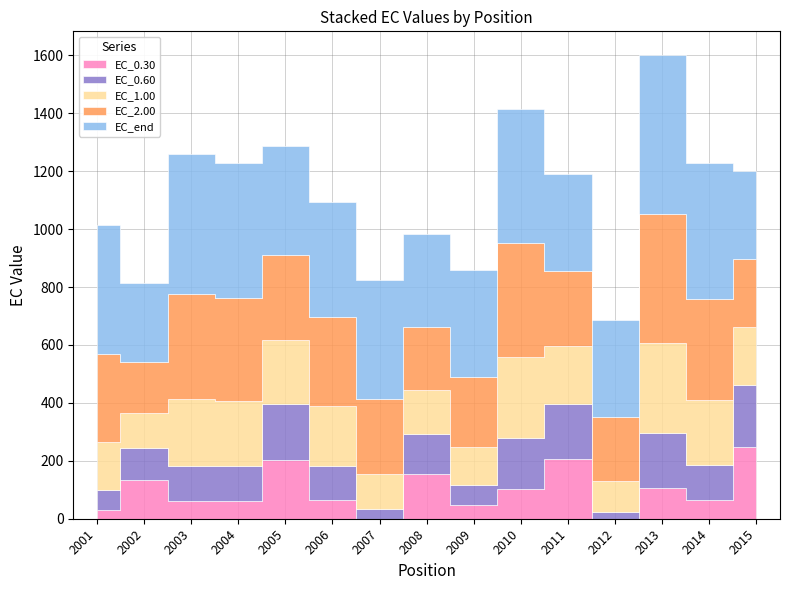

Reading right to left, what are all the values shown in this chart?

EC_0.30: 2015=249.0	2014=63.7	2013=107.1	2012=-0.4	2011=206.2	2010=103.6	2009=48.1	2008=155.6	2007=-1.2	2006=64.8	2005=201.3	2004=60.3	2003=59.6	2002=134.5	2001=28.9
EC_0.60: 2015=211.9	2014=121.1	2013=188.6	2012=25.0	2011=188.8	2010=175.4	2009=67.4	2008=135.5	2007=34.1	2006=118.5	2005=193.9	2004=120.1	2003=122.2	2002=110.6	2001=71.1
EC_1.00: 2015=202.5	2014=223.6	2013=311.4	2012=104.5	2011=203.1	2010=281.0	2009=132.2	2008=152.8	2007=122.1	2006=205.6	2005=222.9	2004=225.4	2003=230.3	2002=119.3	2001=164.9
EC_2.00: 2015=235.2	2014=352.2	2013=446.4	2012=222.1	2011=256.5	2010=390.9	2009=241.6	2008=219.7	2007=258.8	2006=308.4	2005=291.2	2004=355.3	2003=364.0	2002=176.1	2001=302.4
EC_end: 2015=302.7	2014=466.4	2013=549.6	2012=336.2	2011=334.6	2010=464.7	2009=368.1	2008=321.3	2007=409.2	2006=395.6	2005=377.7	2004=467.8	2003=482.5	2002=271.9	2001=447.8